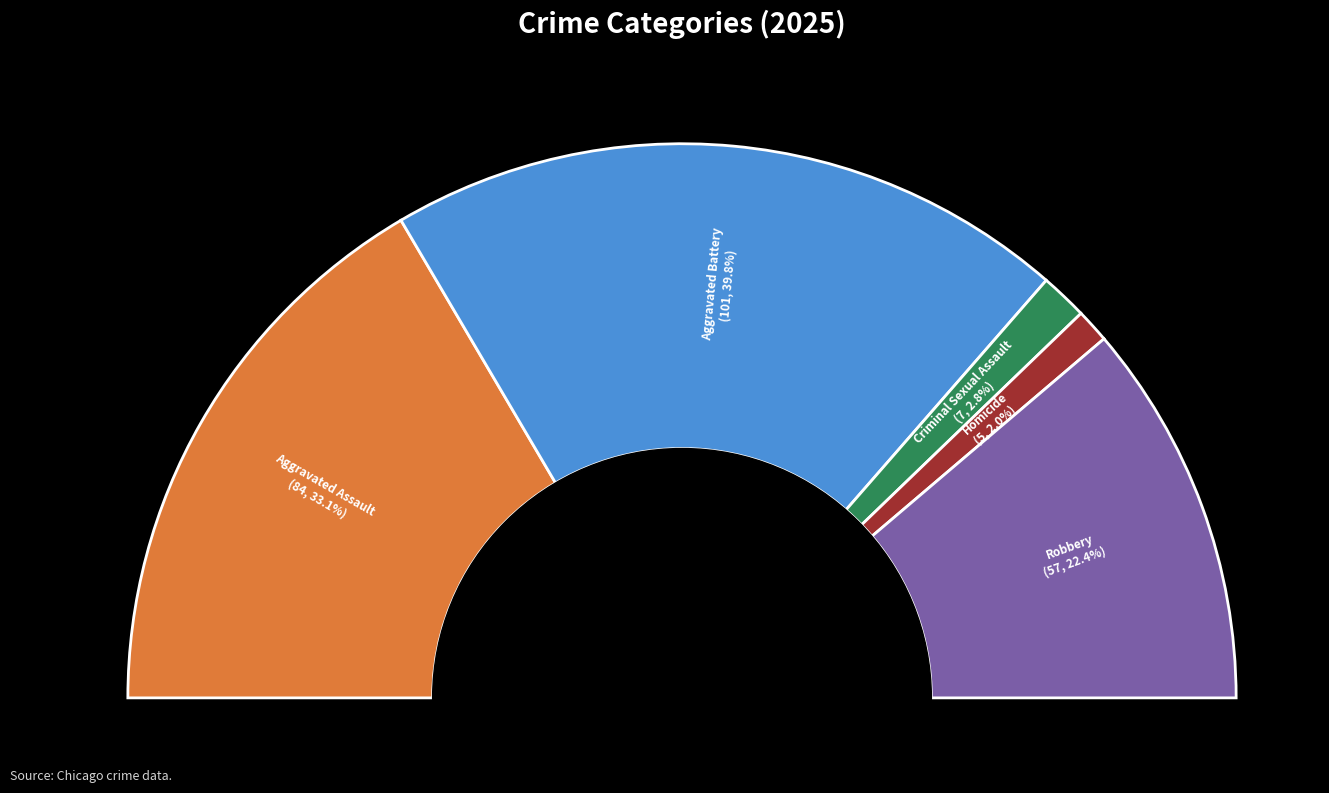

Which category has the biggest portion of the pie?

Aggravated Battery